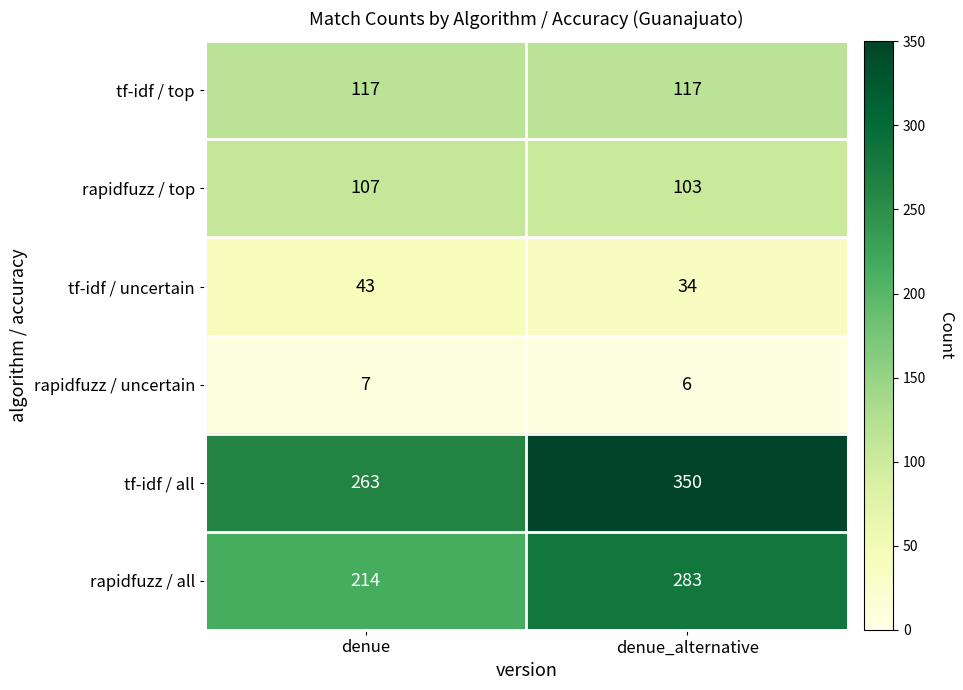

Rank the series at denue from highest to lowest value.

tf-idf / all, rapidfuzz / all, tf-idf / top, rapidfuzz / top, tf-idf / uncertain, rapidfuzz / uncertain